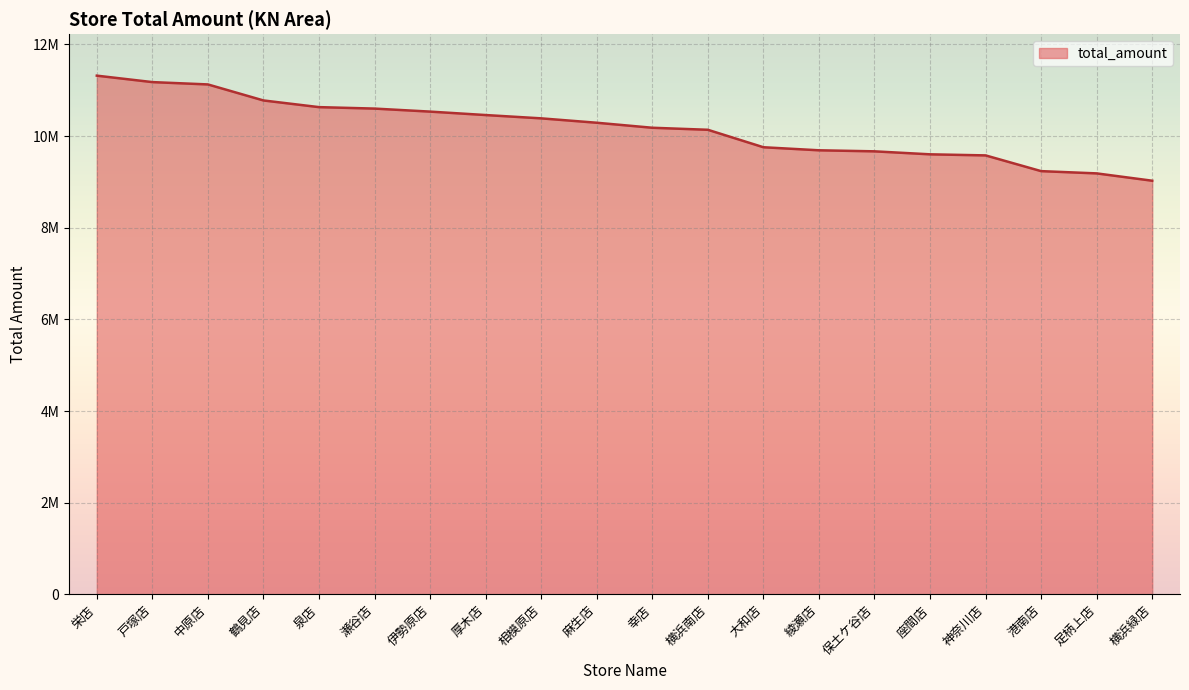

At which label does the data first exceed 10292401?

栄店